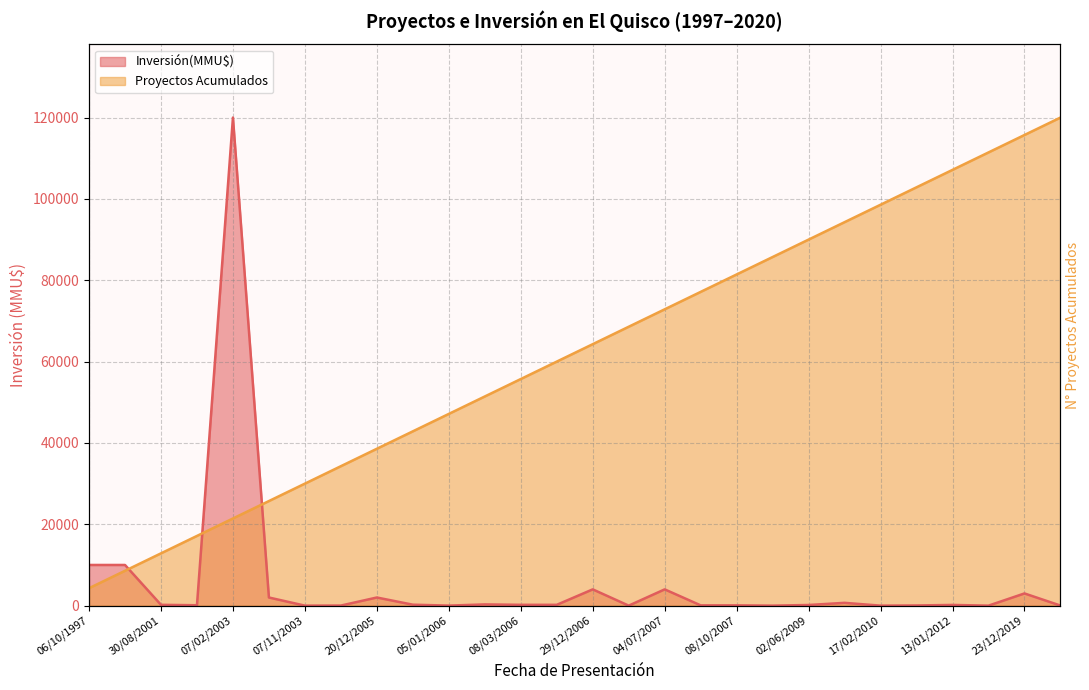

At 18/02/2008, list the series in order from largest to smallest.

Proyectos Acumulados, Inversión(MMU$)